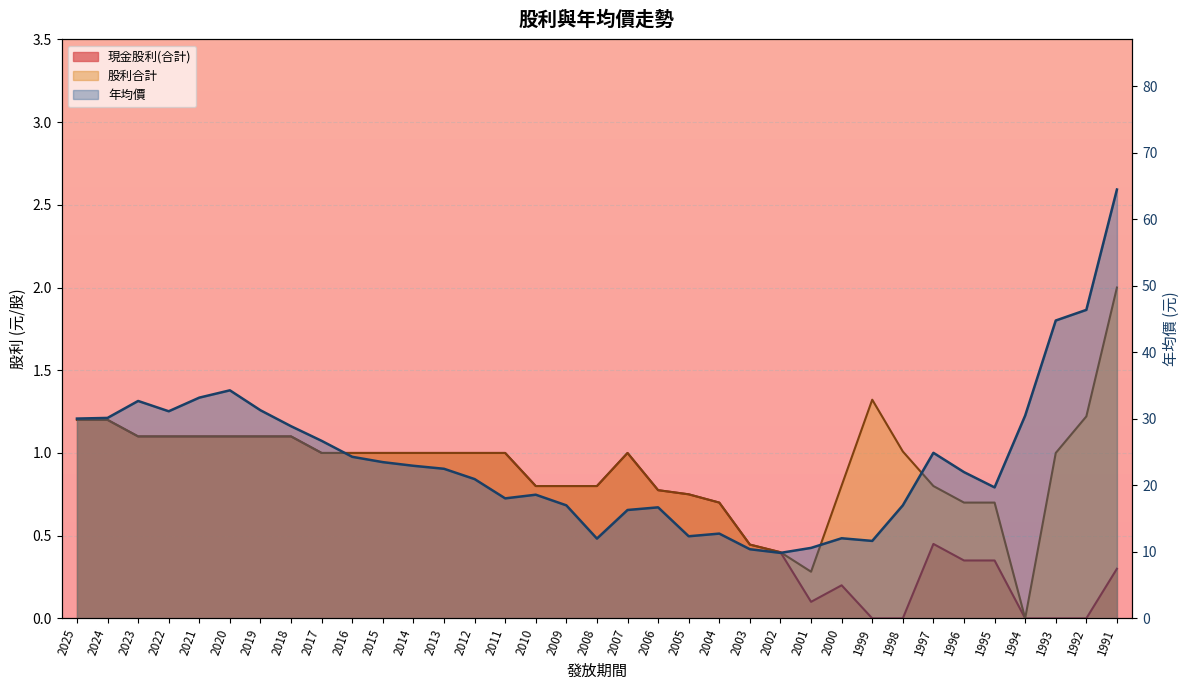

At which category is the sum across all series the highest?

1991